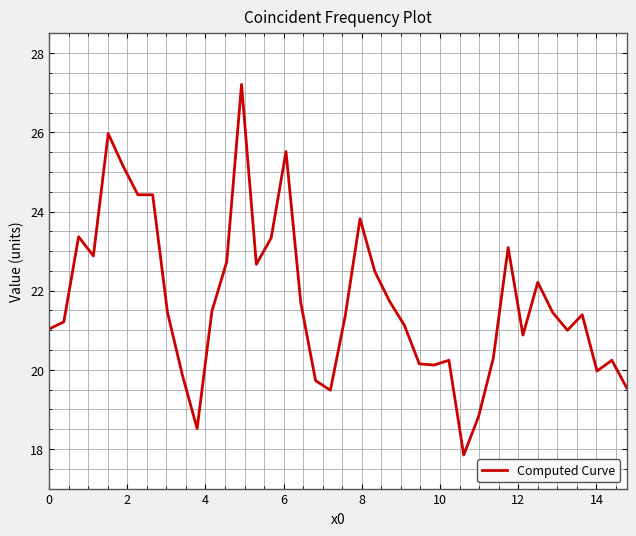

What is the maximum value shown in the chart?

27.2